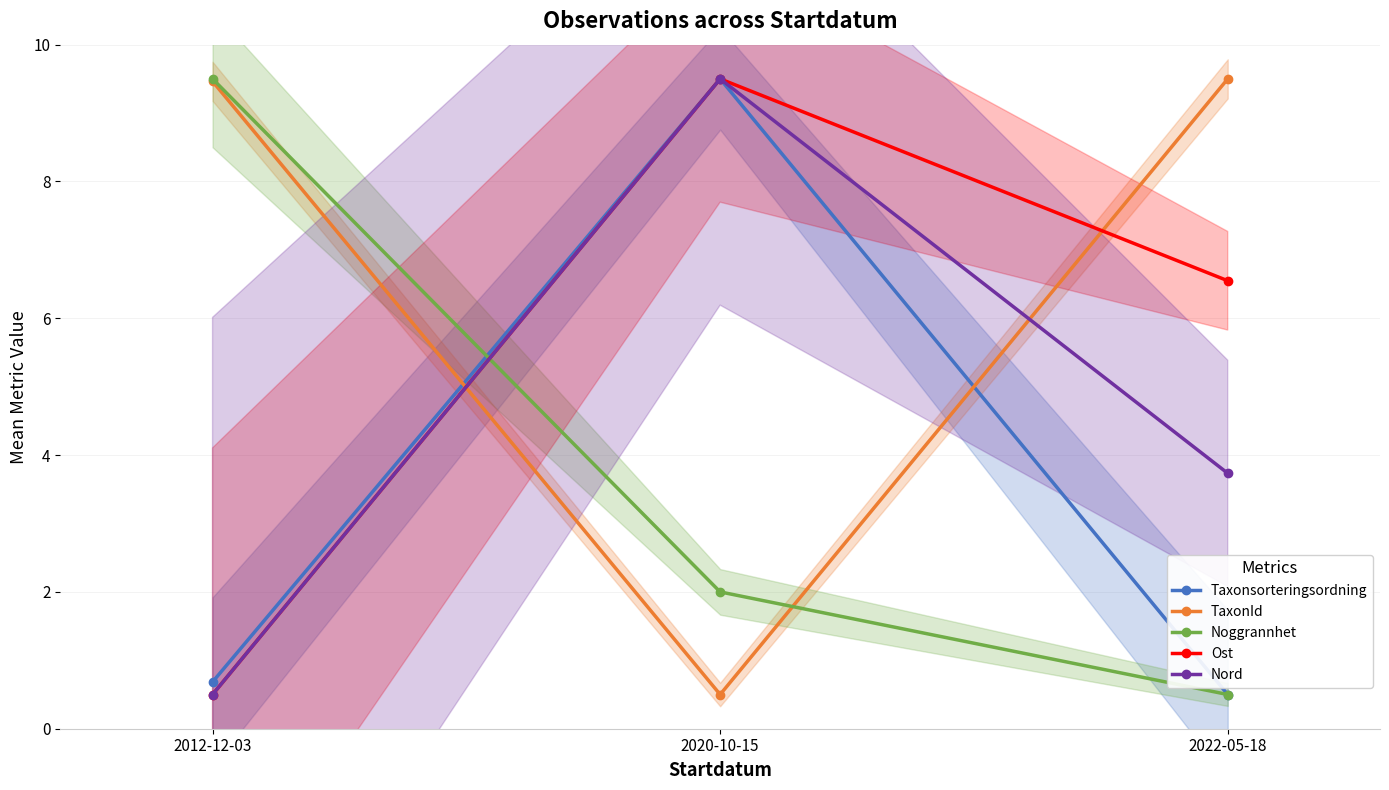

What is the sum of all Nord values?

13.7